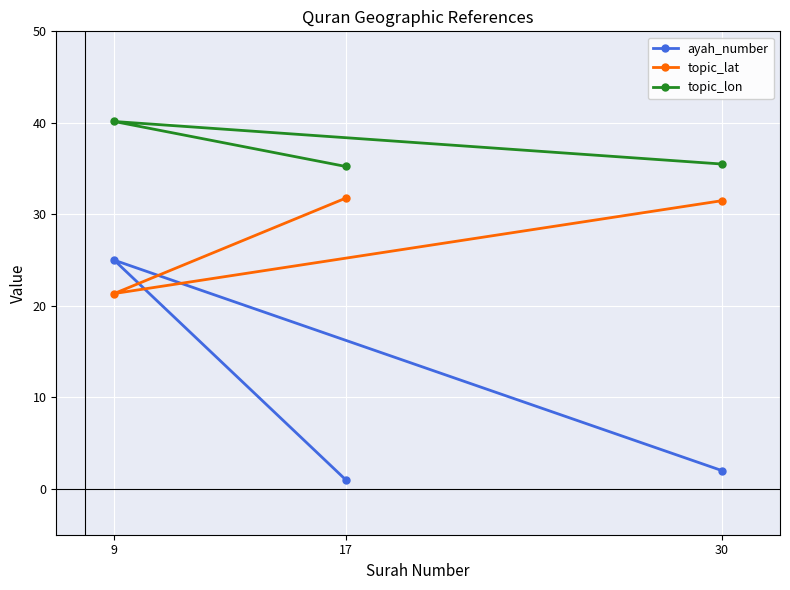

Reading left to right, what are all the values shown in this chart?

ayah_number: 2.0	25.0	1.0
topic_lat: 31.5	21.4	31.8
topic_lon: 35.5	40.1	35.2